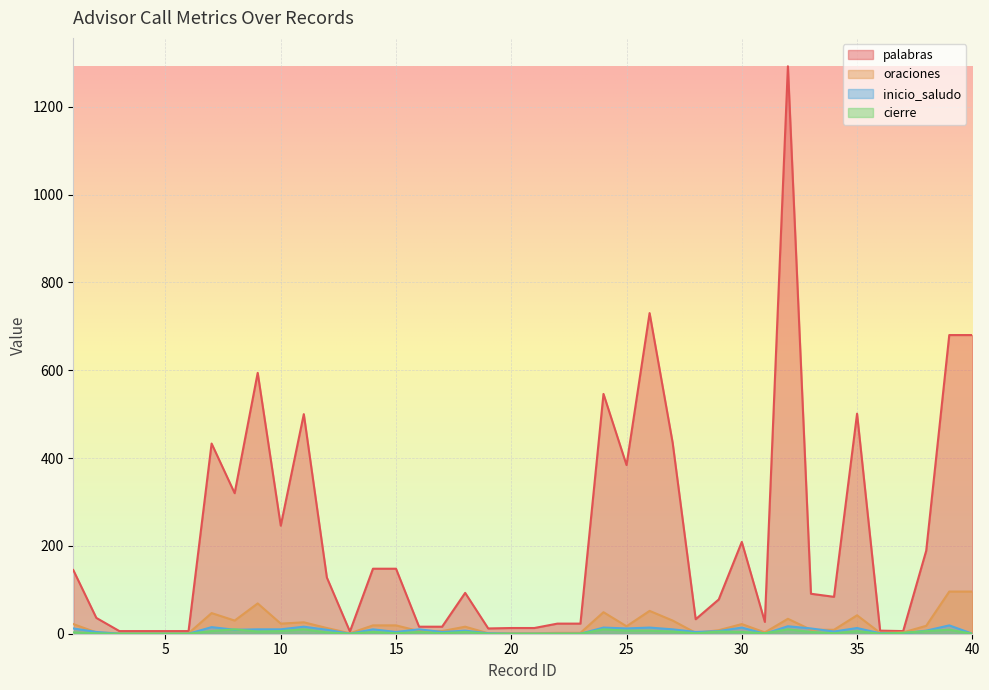

At which category does the chart reach its minimum across all series?

3